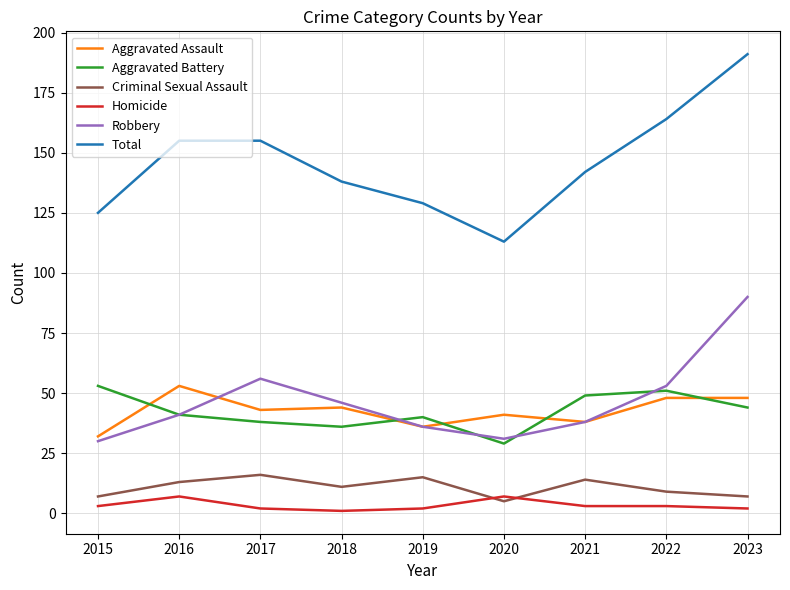

What is the difference between the maximum and minimum values in the Robbery series?

60